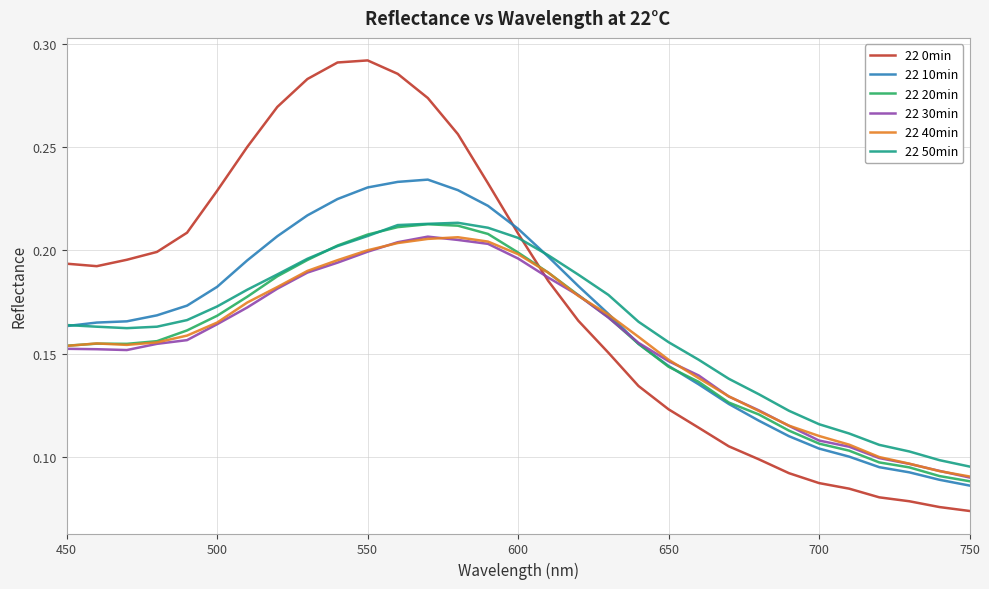

Which series has the widest spread of values?

22 0min